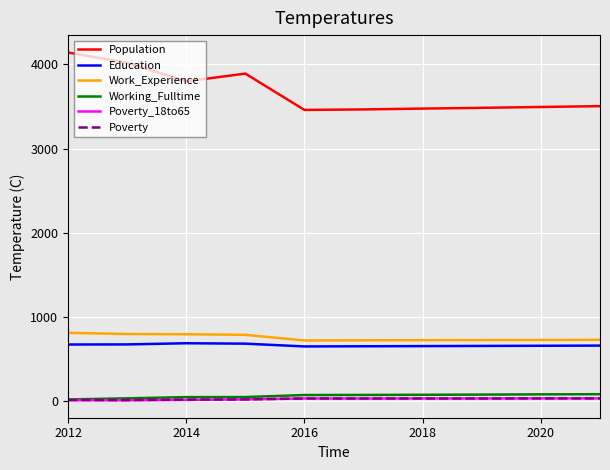

Which series has the largest total across all categories?

Population